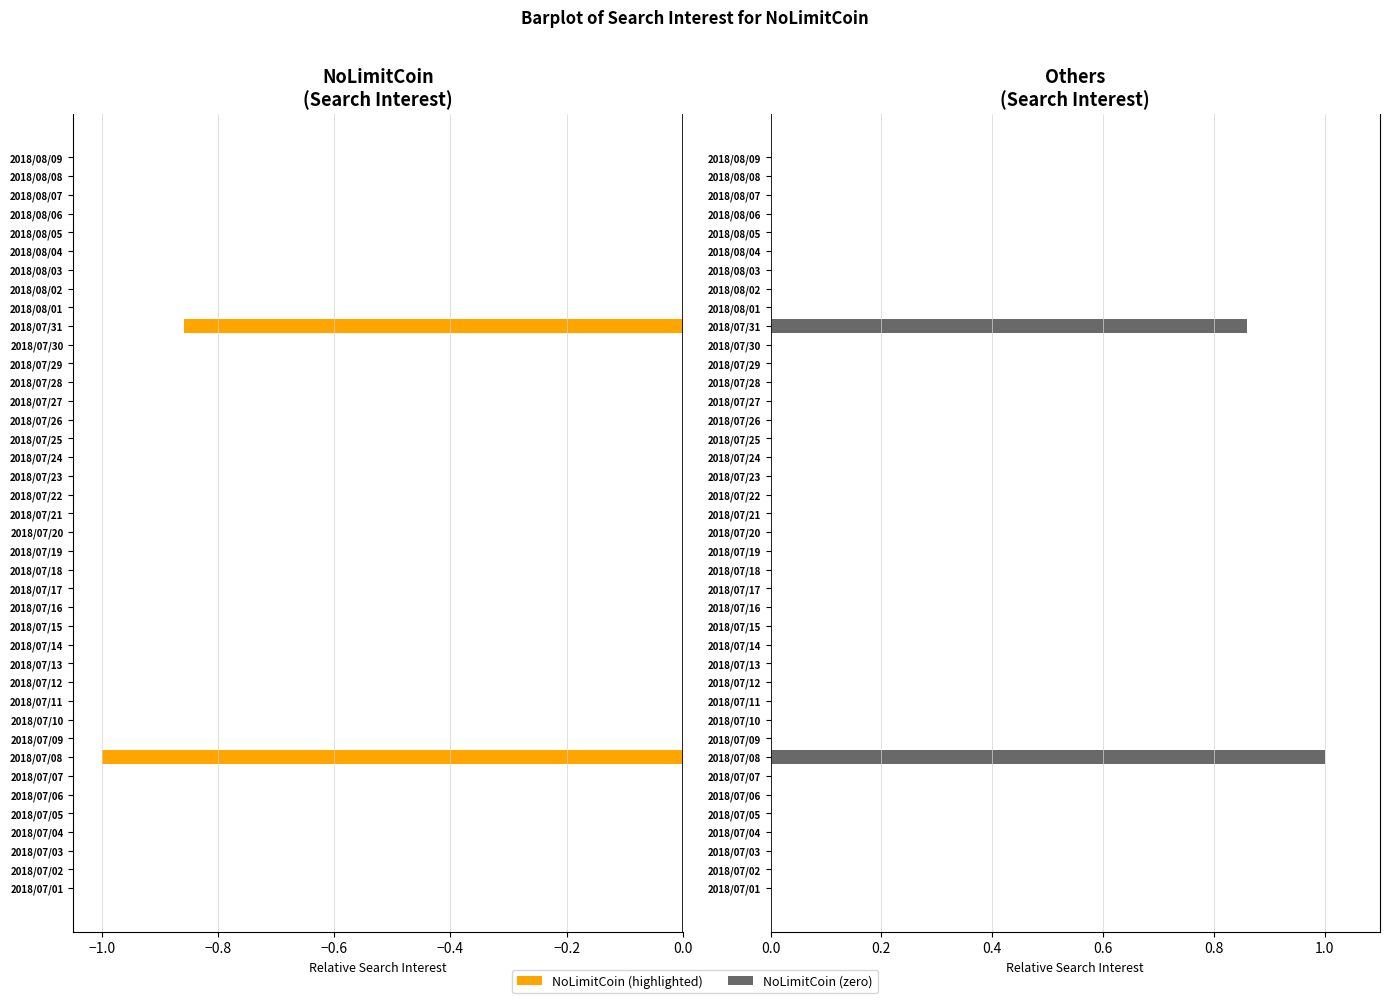

Between 2018/07/16 and 2018/08/08, which series saw the biggest shift?

NoLimitCoin (left)